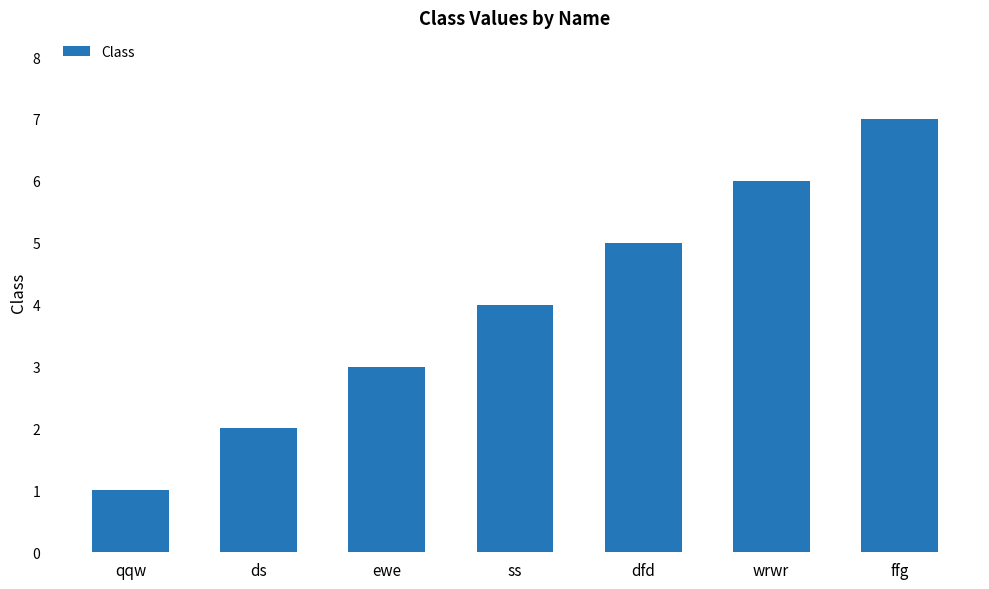

List the labels in order of value, largest first.

ffg, wrwr, dfd, ss, ewe, ds, qqw